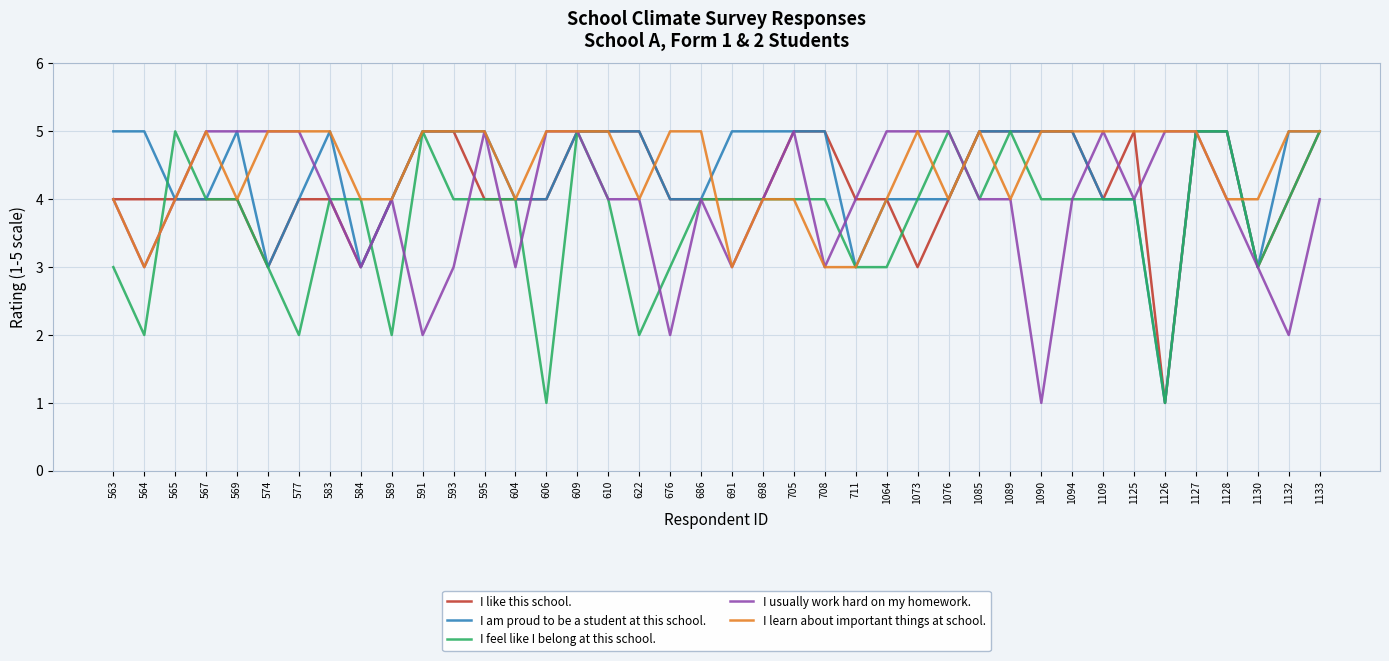

Does the chart display data point markers on the line(s)?

No